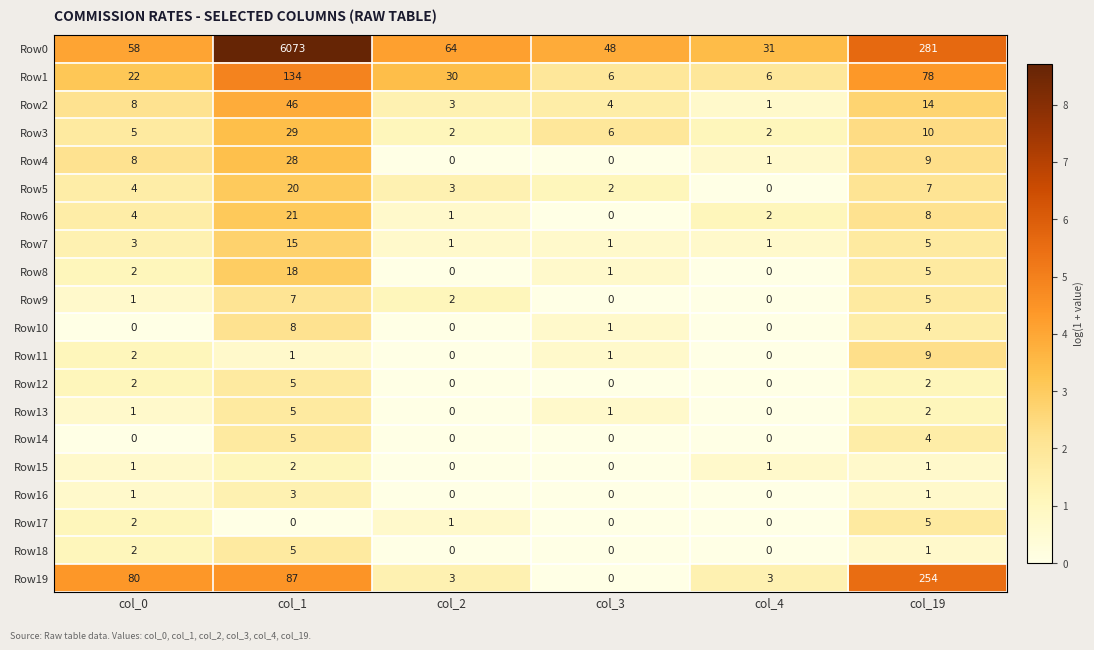

What is the difference between the highest and lowest values at col_0?

80